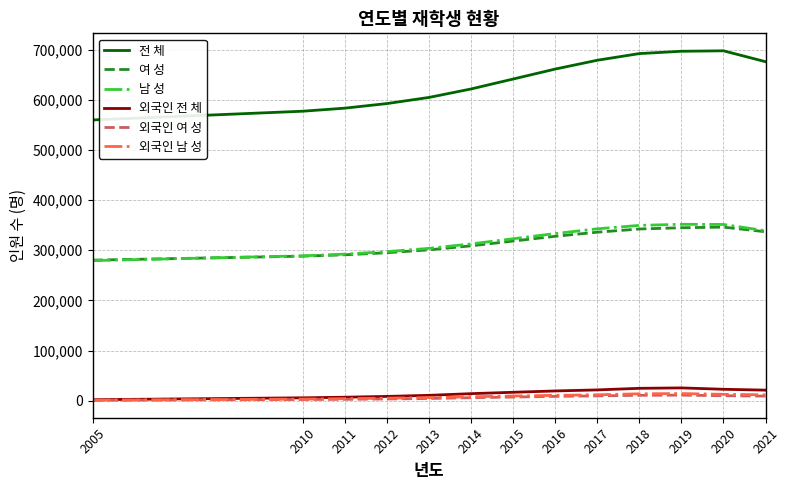

What is the difference between the 외국인 전 체 values at 2015 and 2005?

14782